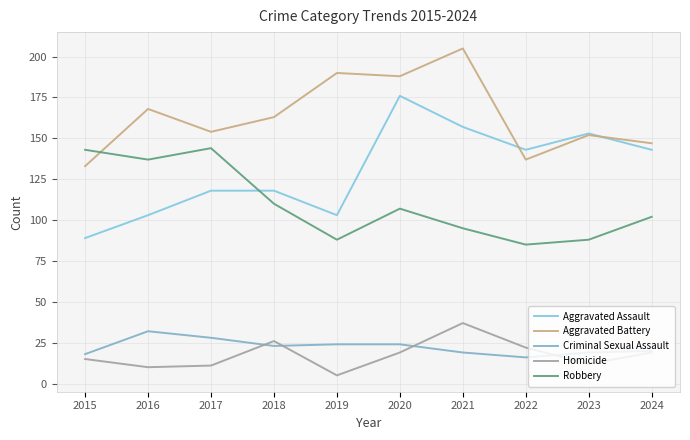

Reading left to right, list all the values displayed in this chart.

Aggravated Assault: 89	103	118	118	103	176	157	143	153	143
Aggravated Battery: 133	168	154	163	190	188	205	137	152	147
Criminal Sexual Assault: 18	32	28	23	24	24	19	16	19	20
Homicide: 15	10	11	26	5	19	37	22	12	19
Robbery: 143	137	144	110	88	107	95	85	88	102